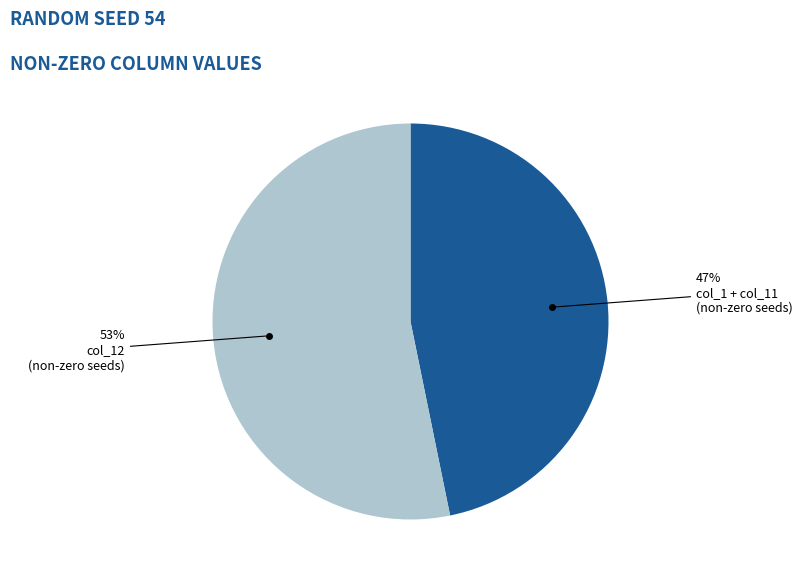

To the nearest percent, what is the average slice percentage?

50%